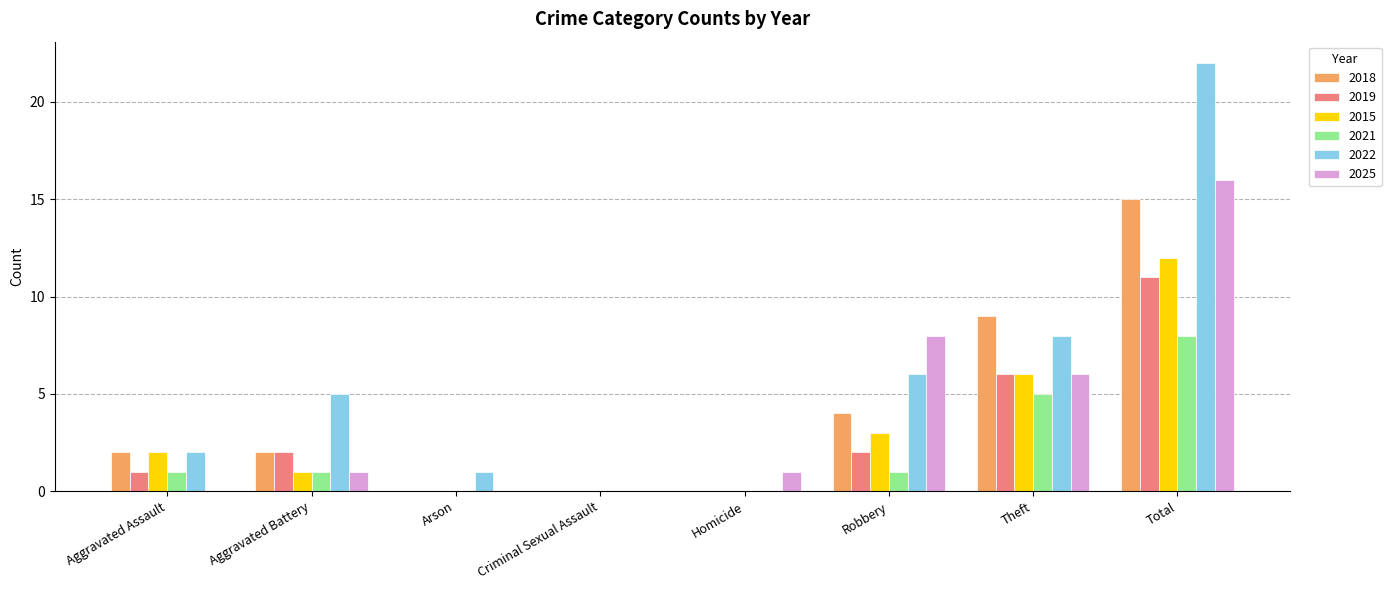

At which category is the sum across all series the highest?

Total